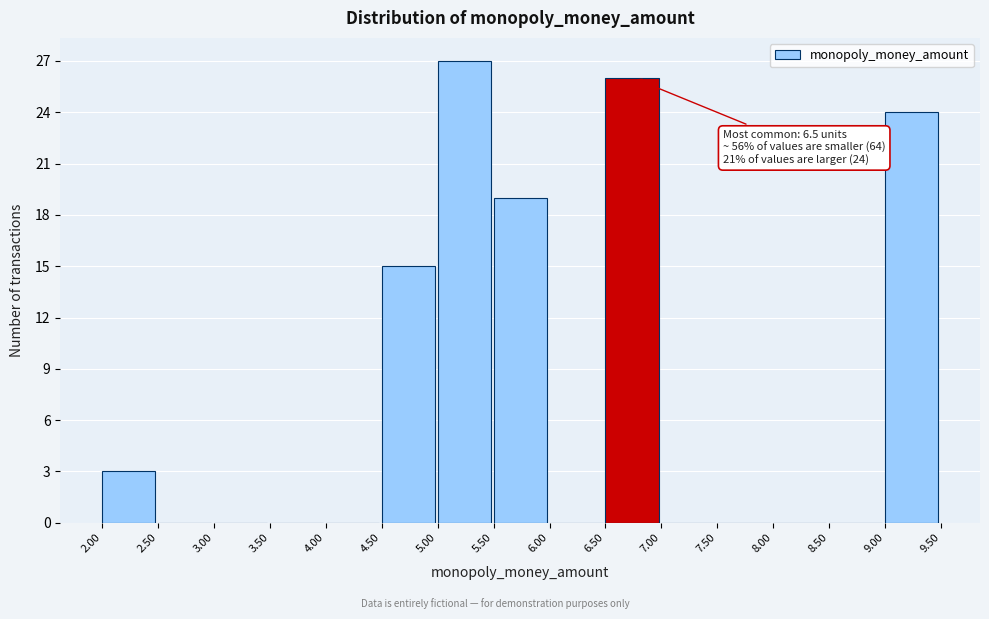

Over which range of the x-axis is the bar tallest?

5.00 to 5.50